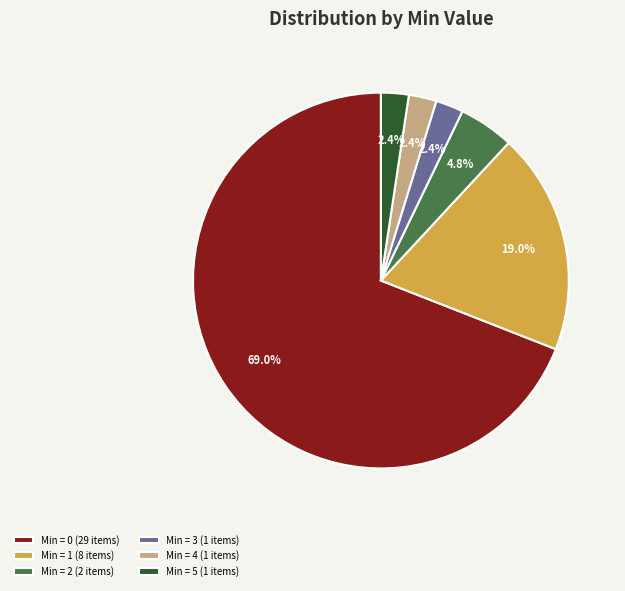

What percentage is NOT represented by Min = 2 (2 items)?

95.2%